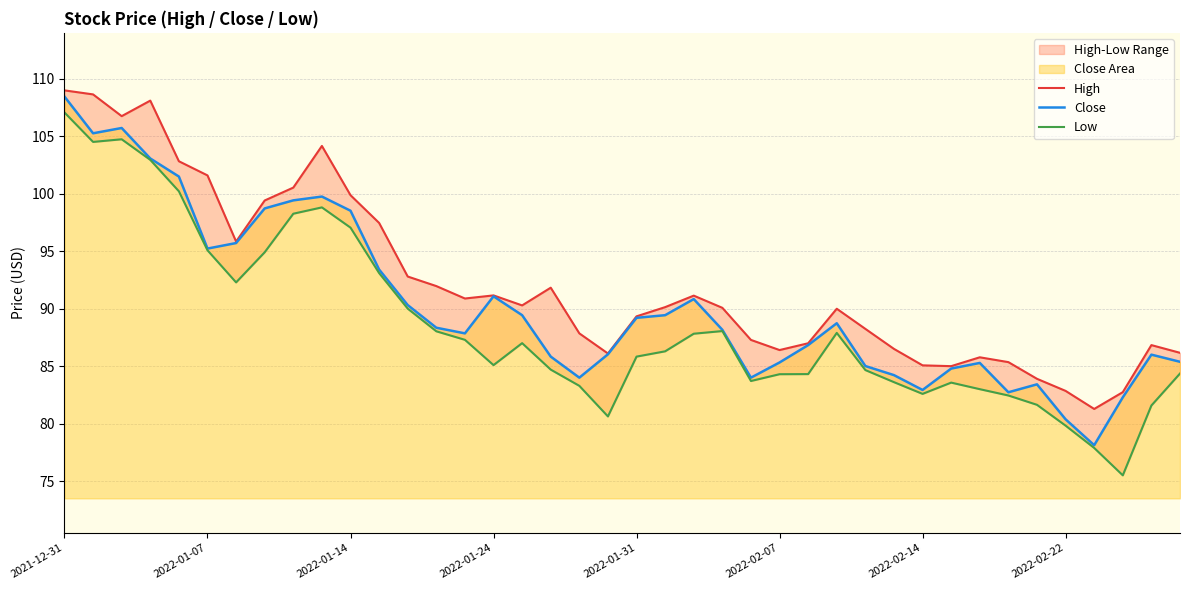

At which category is the sum across all series the highest?

2021-12-31